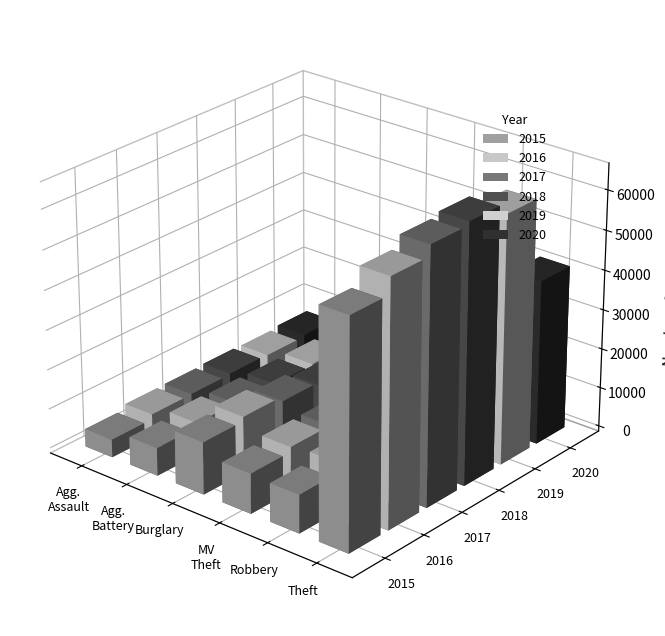

How many series are shown in this chart?

6